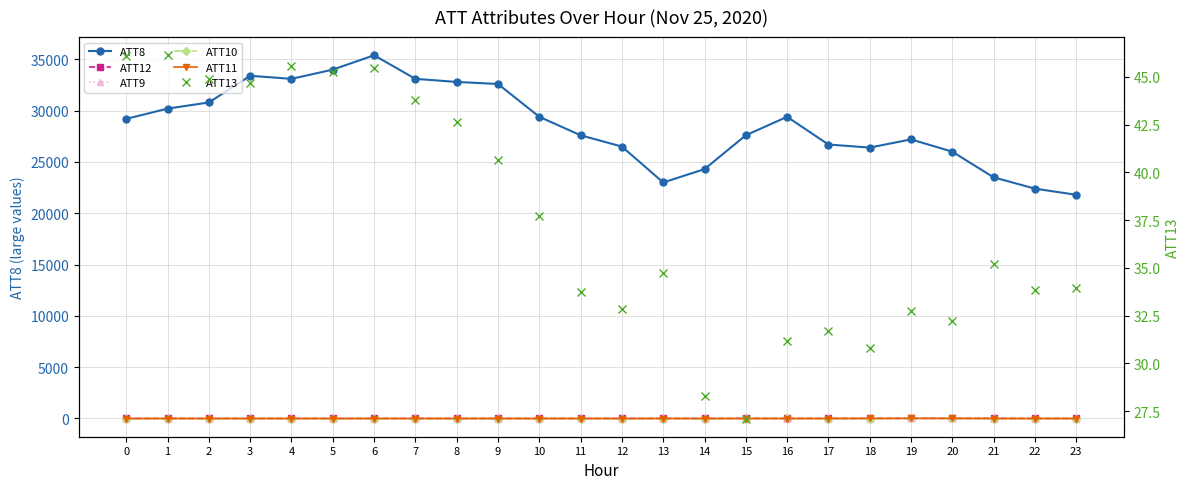

True or false: ATT12 and ATT8 cross at least once.

False